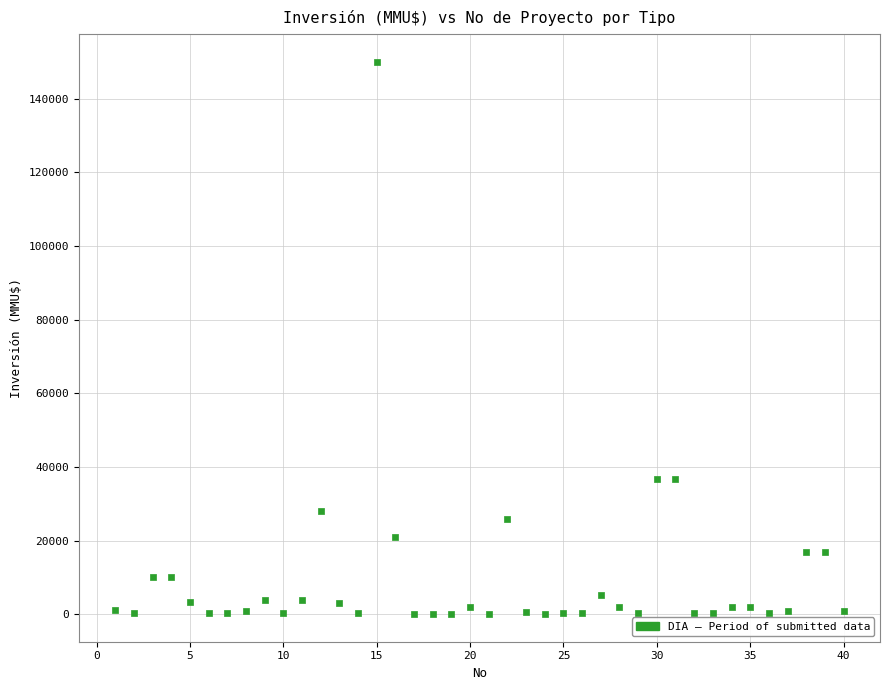

What is the range of X values (max minus min)?

39